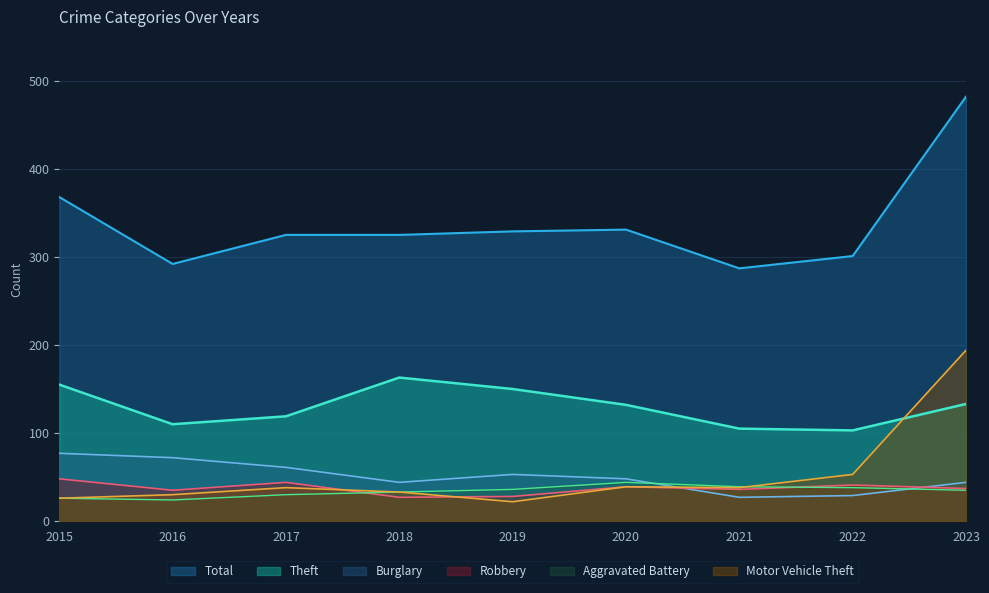

At which category is the sum across all series the highest?

2023